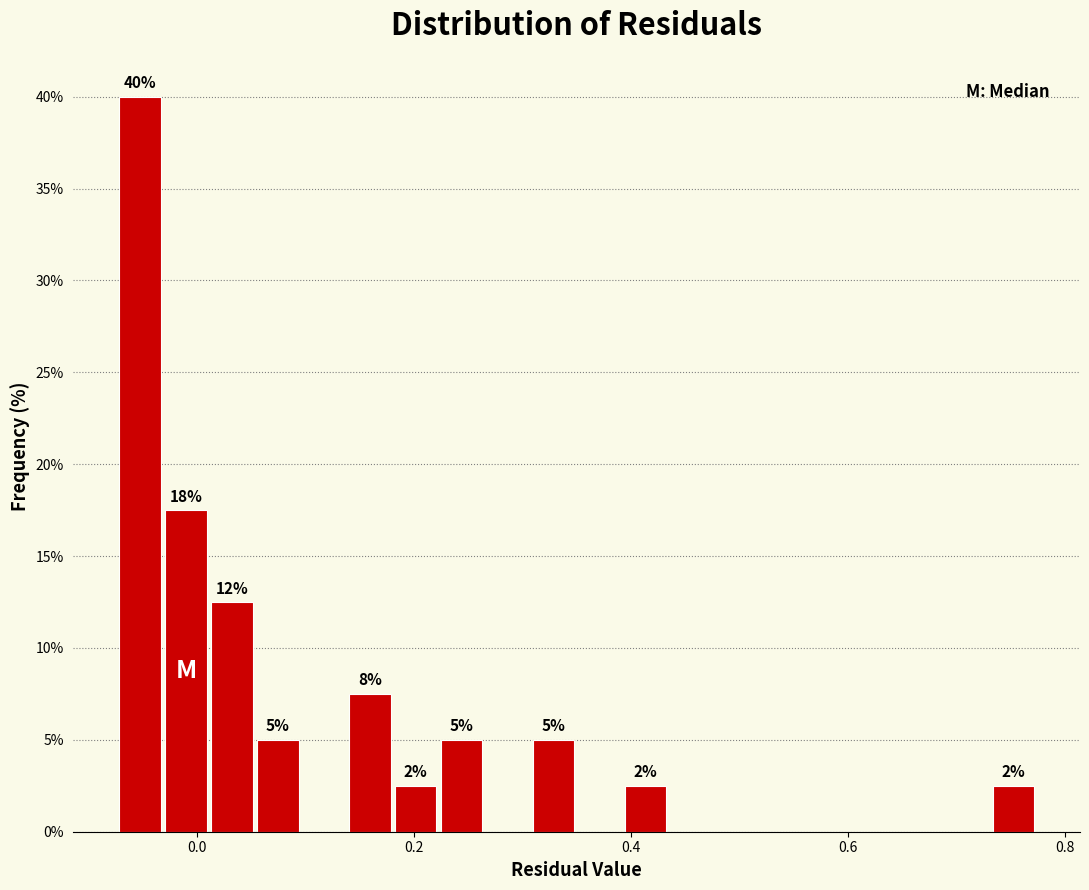

Around what value on the x-axis is the tallest bar? Give the approximate position of its centre, as read against the axis.

-0.06